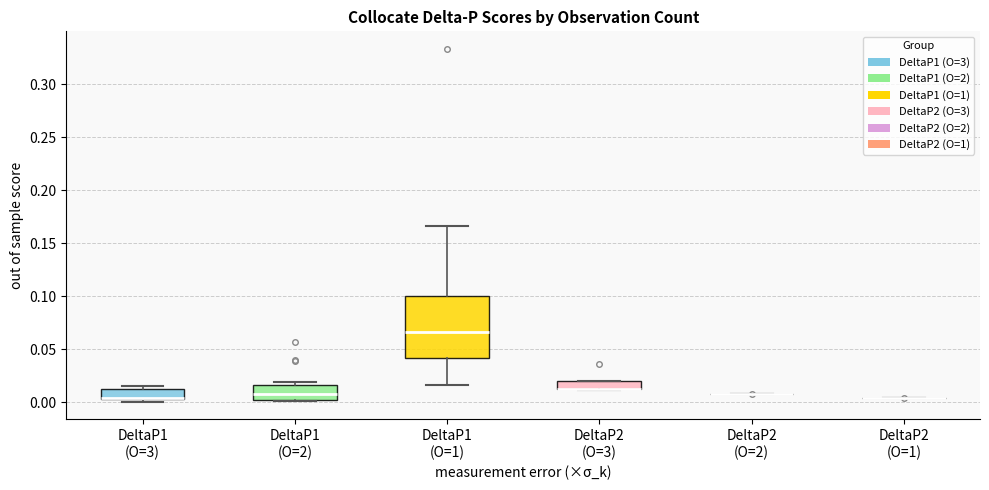

Reading left to right, transcribe this box plot: for each box, give where its median line is, the range the box spans, and where its two whiskers end, as read against the y-axis. The values are not printed on the chart, so give them approximately, as read against the axis.

DeltaP1 (O=3): median 0.005 (drawn on the box's lower edge), box 0.005 to 0.010, whiskers 0.000 to 0.015
DeltaP1 (O=2): median 0.010, box 0.000 to 0.015, whiskers 0.000 (just below the box's lower edge) to 0.020
DeltaP1 (O=1): median 0.065, box 0.040 to 0.100, whiskers 0.015 to 0.165
DeltaP2 (O=3): median 0.010 (drawn on the box's lower edge), box 0.010 to 0.020, whiskers 0.010 to 0.020
DeltaP2 (O=2): box collapsed to a line at 0.010, whiskers 0.010 to 0.010
DeltaP2 (O=1): box collapsed to a line at 0.005, whiskers 0.005 to 0.005